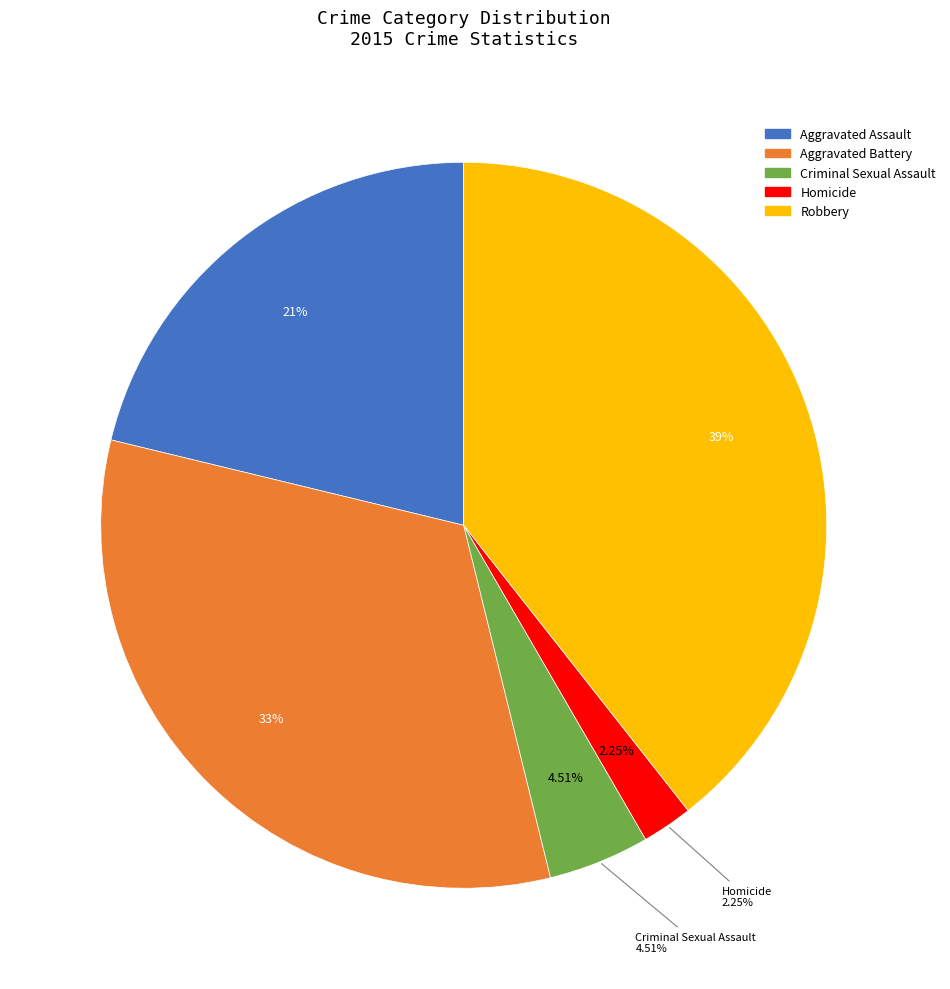

Is Homicide the majority of the pie?

No